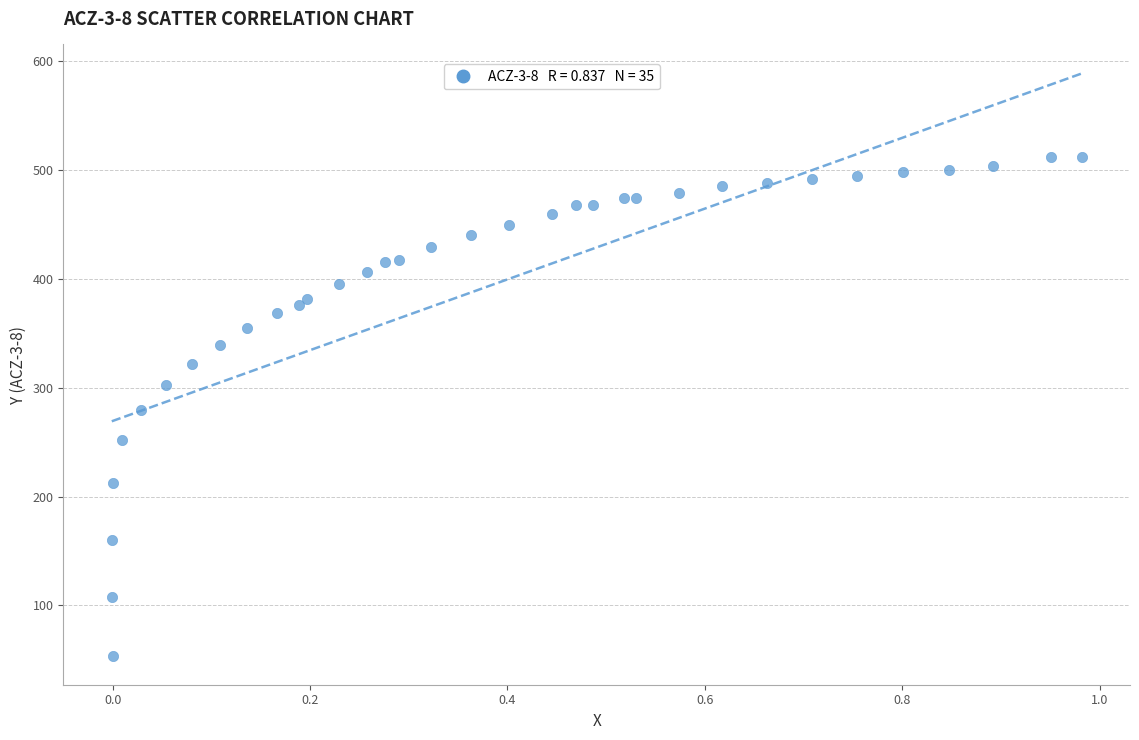

What is the range of Y values (max minus min)?

458.7